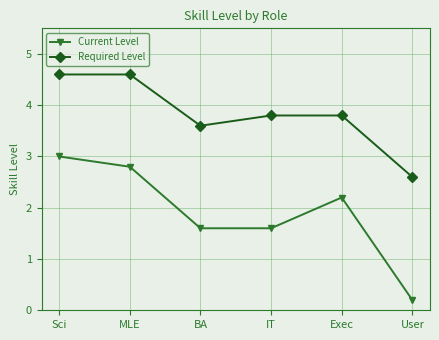

Reading left to right, list all the values displayed in this chart.

Current Level: 3.0	2.8	1.6	1.6	2.2	0.2
Required Level: 4.6	4.6	3.6	3.8	3.8	2.6